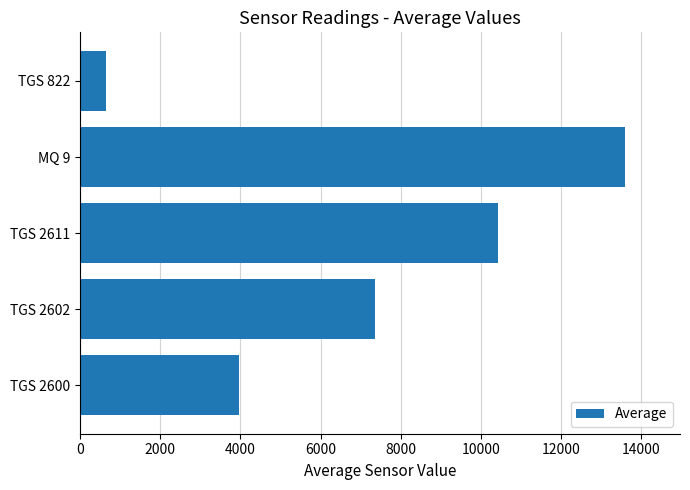

Between TGS 2600 and MQ 9, which is larger?

MQ 9